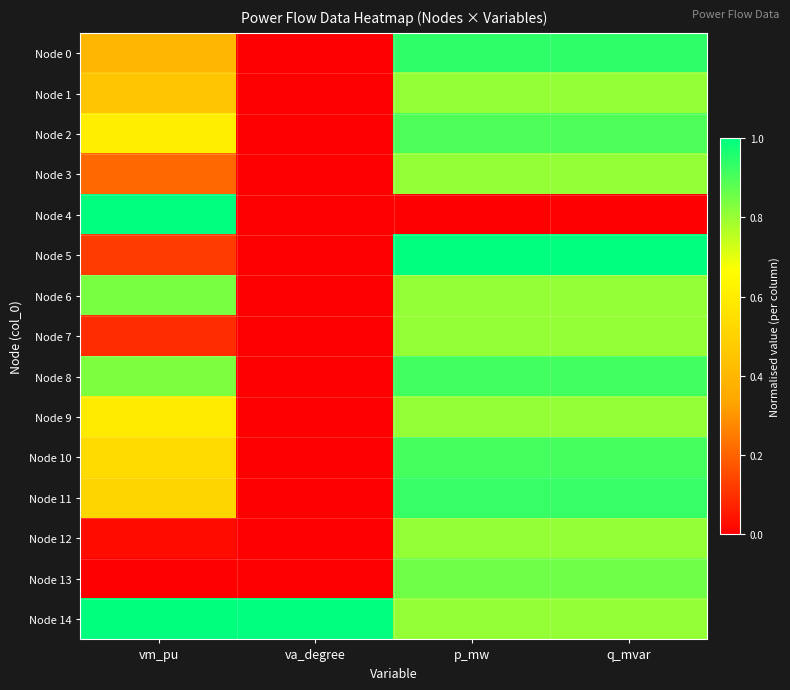

Which series changed the most between va_degree and p_mw?

Node 5